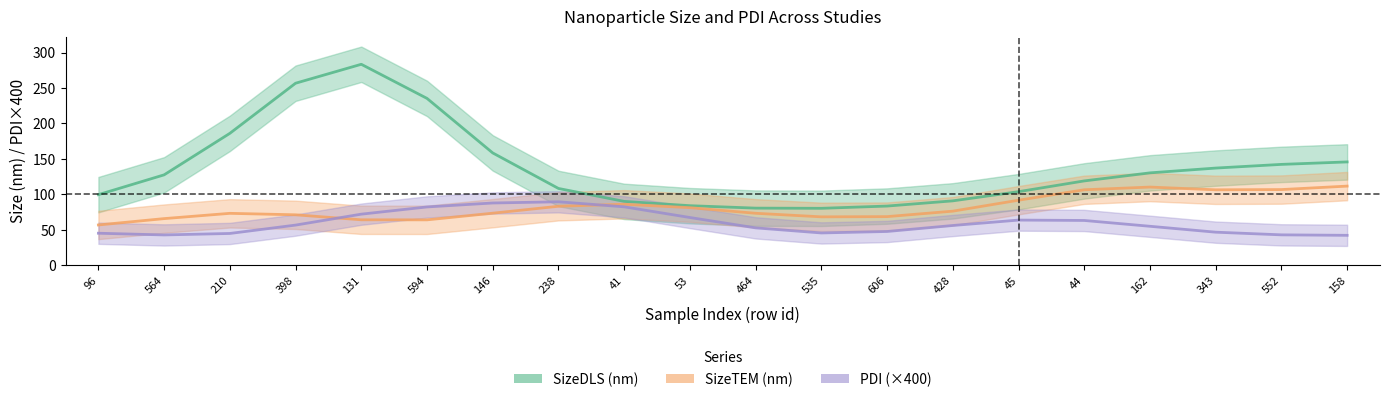

Is it true that SizeTEM (nm) equals 106.8 at 552?

True